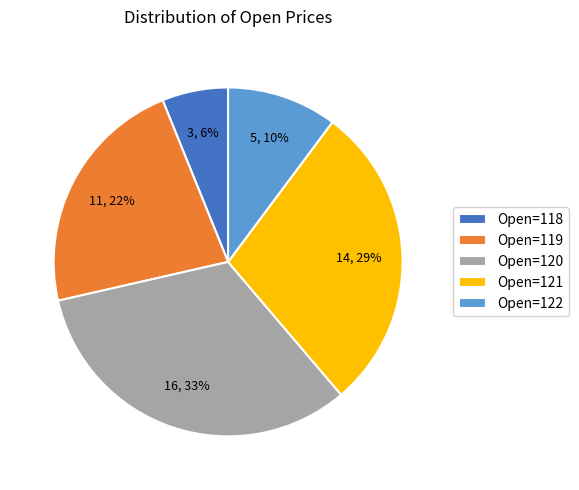

Rank the categories by value from lowest to highest.

Open=118, Open=122, Open=119, Open=121, Open=120